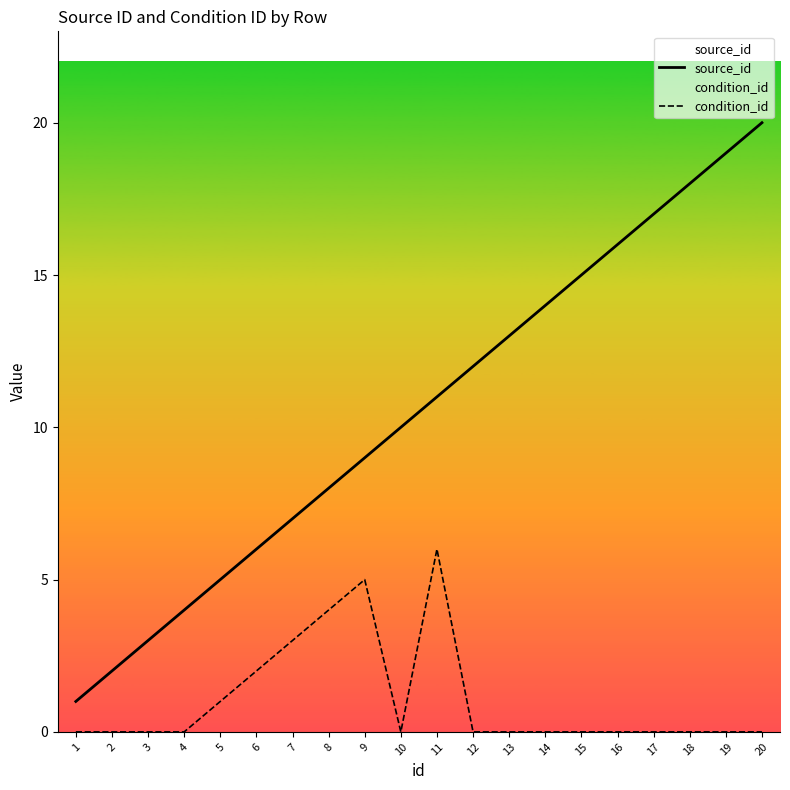

Reading left to right, what are all the values shown in this chart?

source_id: 1	2	3	4	5	6	7	8	9	10	11	12	13	14	15	16	17	18	19	20
condition_id: 0	0	0	0	1	2	3	4	5	0	6	0	0	0	0	0	0	0	0	0